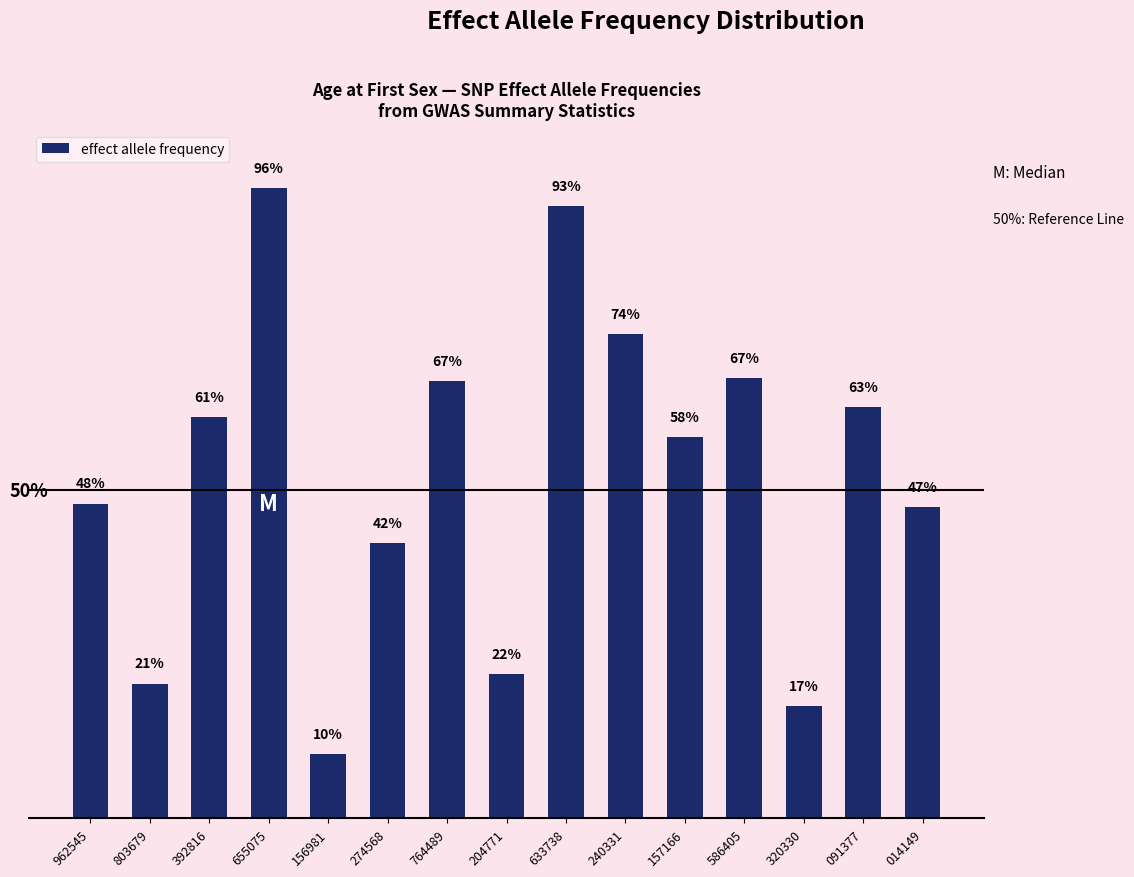

What is the change in value from 274568 to 014149?

+0.1